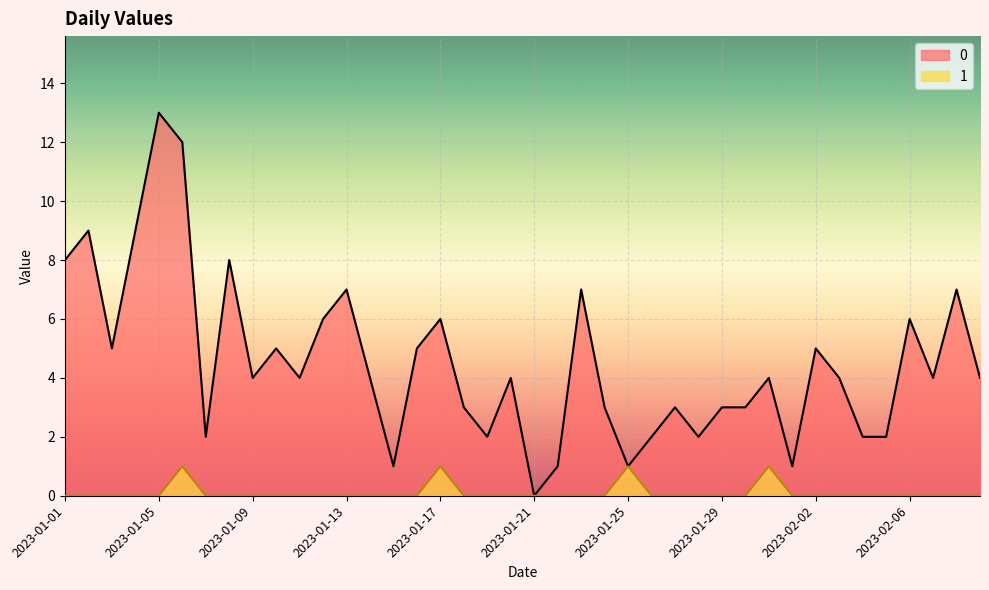

How many data points in 0 are less than 4?

16